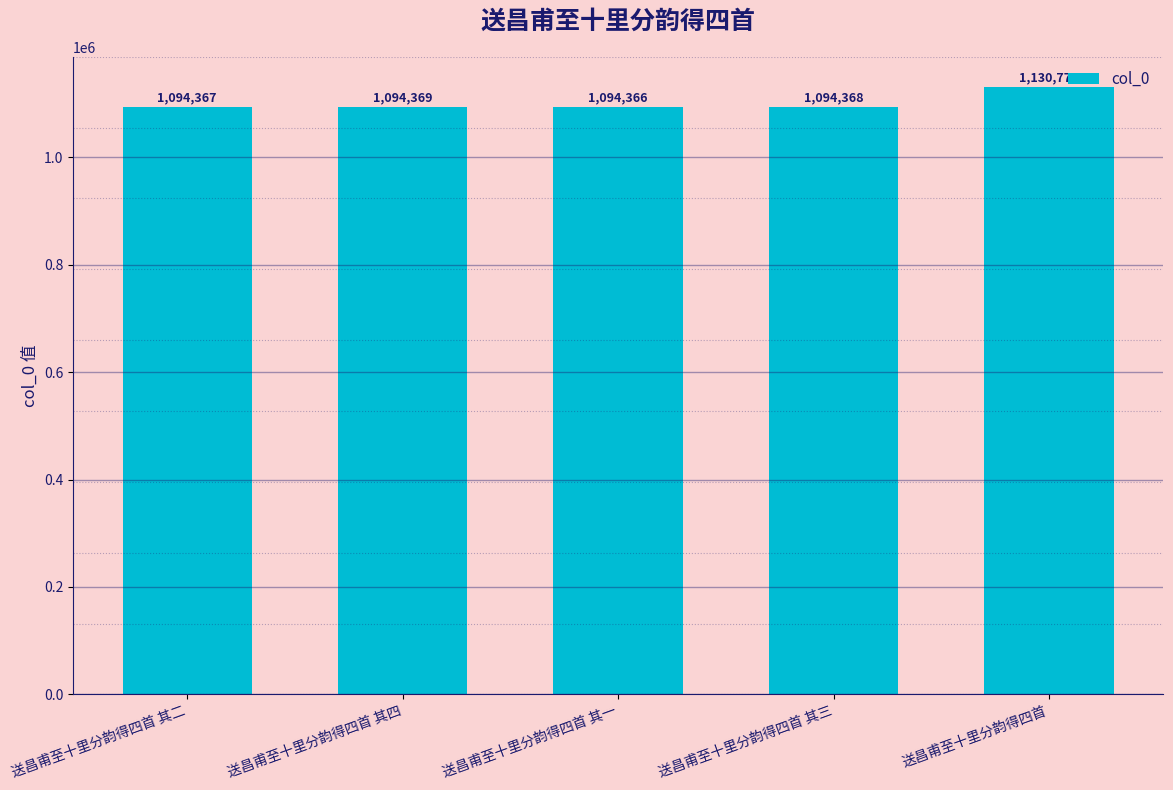

What is the sum of all values?

5508249